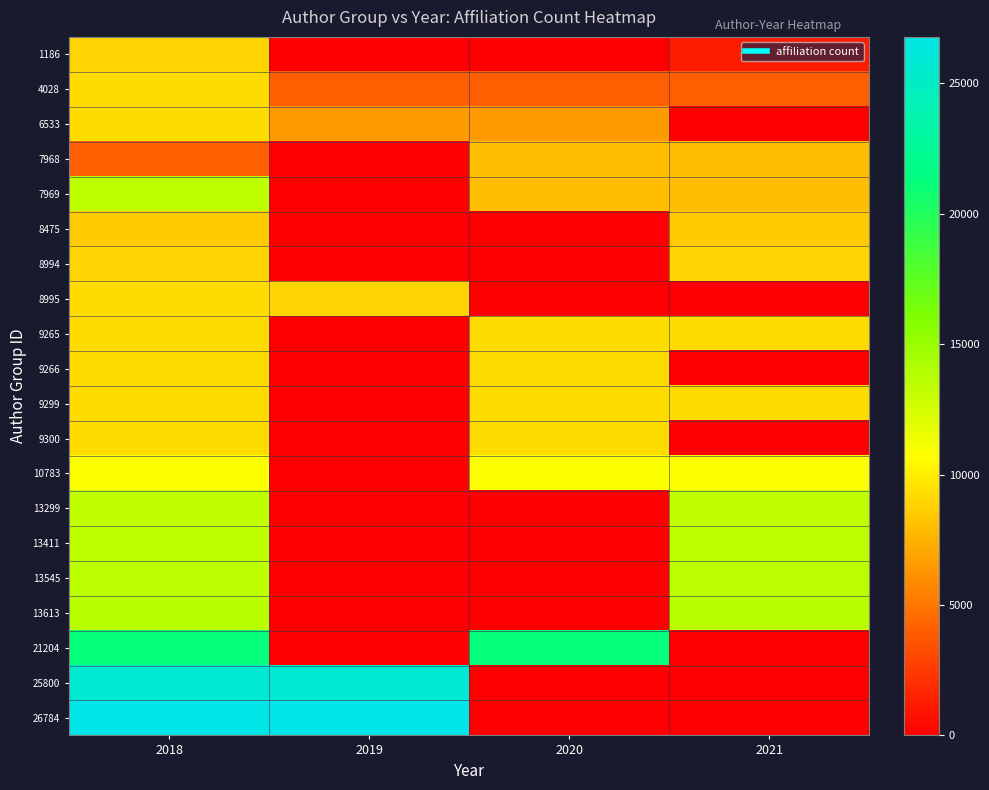

Reading left to right, what are all the values shown in this chart?

1186: 2018=8994	2019=0	2020=0	2021=1186
4028: 2018=9265	2019=4028	2020=4028	2021=4028
6533: 2018=9299	2019=6533	2020=6533	2021=0
7968: 2018=4028	2019=0	2020=7968	2021=7968
7969: 2018=13411	2019=0	2020=7969	2021=7969
8475: 2018=8475	2019=0	2020=0	2021=8475
8994: 2018=8994	2019=0	2020=0	2021=8994
8995: 2018=9266	2019=8995	2020=0	2021=0
9265: 2018=9265	2019=0	2020=9265	2021=9265
9266: 2018=9266	2019=0	2020=9266	2021=0
9299: 2018=9299	2019=0	2020=9300	2021=9299
9300: 2018=9300	2019=0	2020=9300	2021=0
10783: 2018=10783	2019=0	2020=10783	2021=10783
13299: 2018=13299	2019=0	2020=0	2021=13299
13411: 2018=13411	2019=0	2020=0	2021=13411
13545: 2018=13545	2019=0	2020=0	2021=13545
13613: 2018=13613	2019=0	2020=0	2021=13613
21204: 2018=21204	2019=0	2020=21204	2021=0
25800: 2018=25800	2019=25800	2020=0	2021=0
26784: 2018=26784	2019=26784	2020=0	2021=0